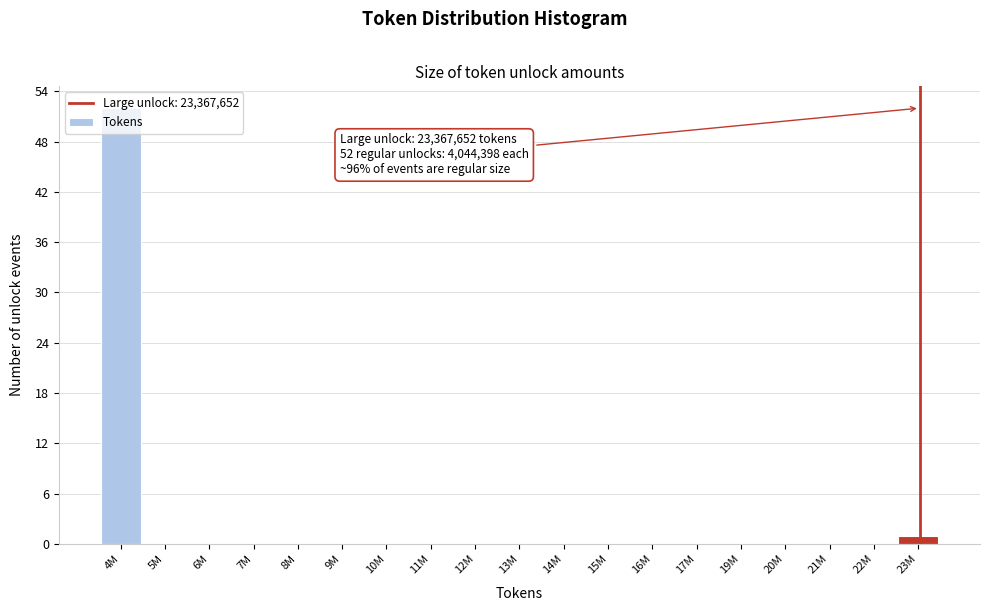

Is it true that the value at 12M is -34?

False